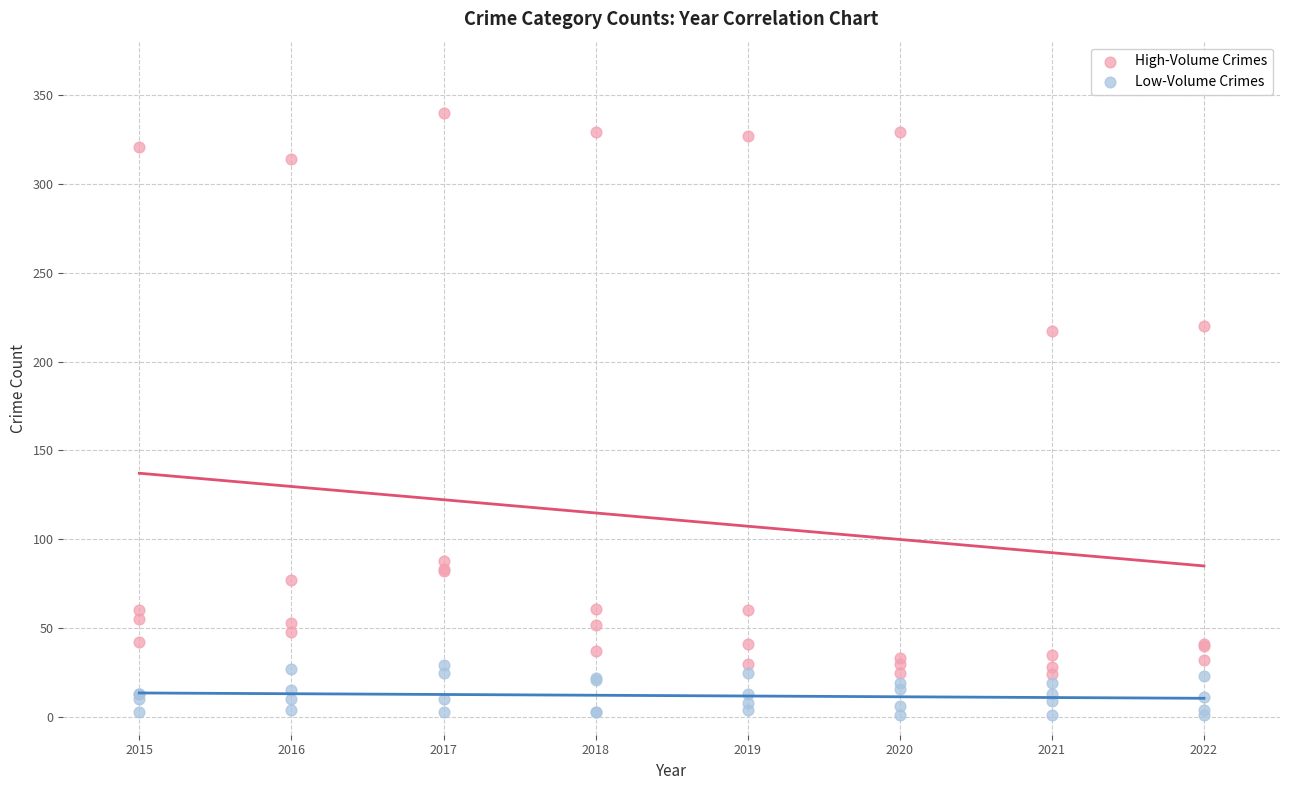

Which series reaches the maximum Y coordinate?

High-Volume Crimes